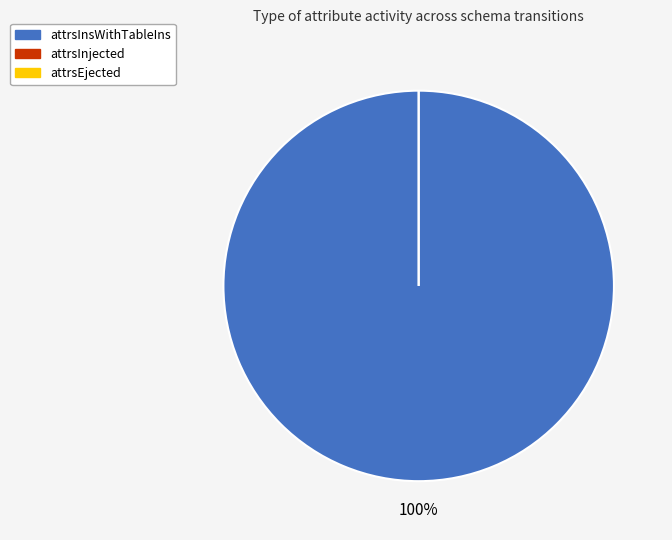

What is the total percentage of attrsInsWithTableIns and attrsInjected?

100.0%